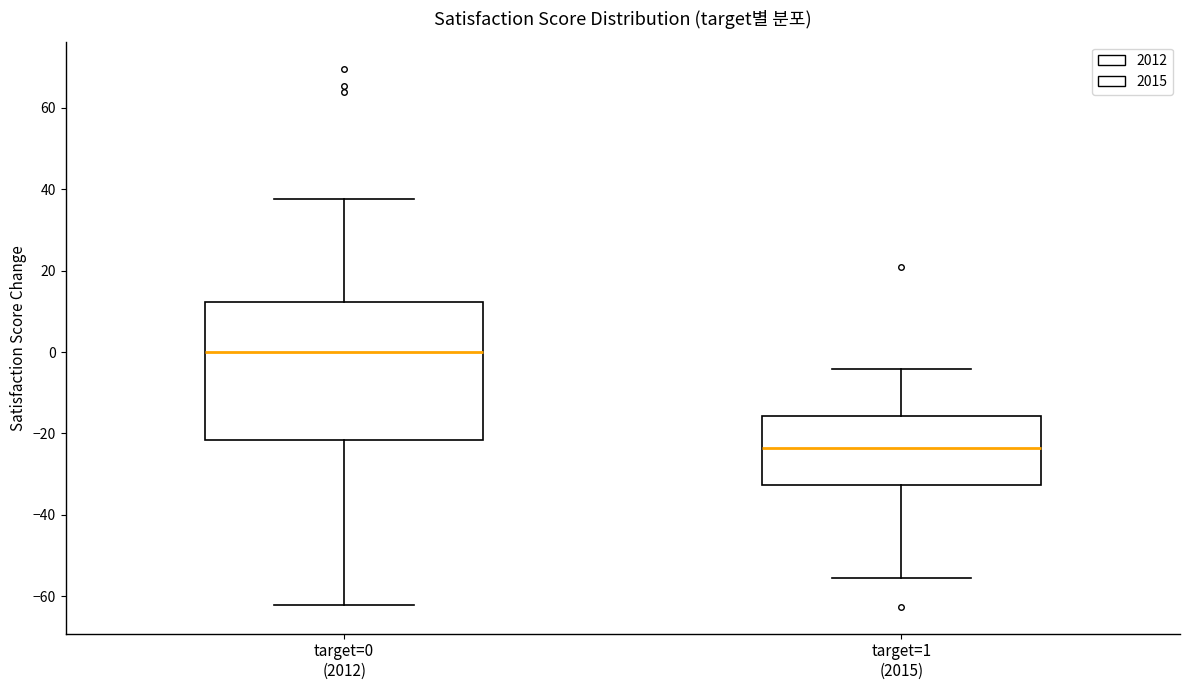

Comparing the boxes themselves (not the whiskers), which one is the tallest?

target=0 (2012)